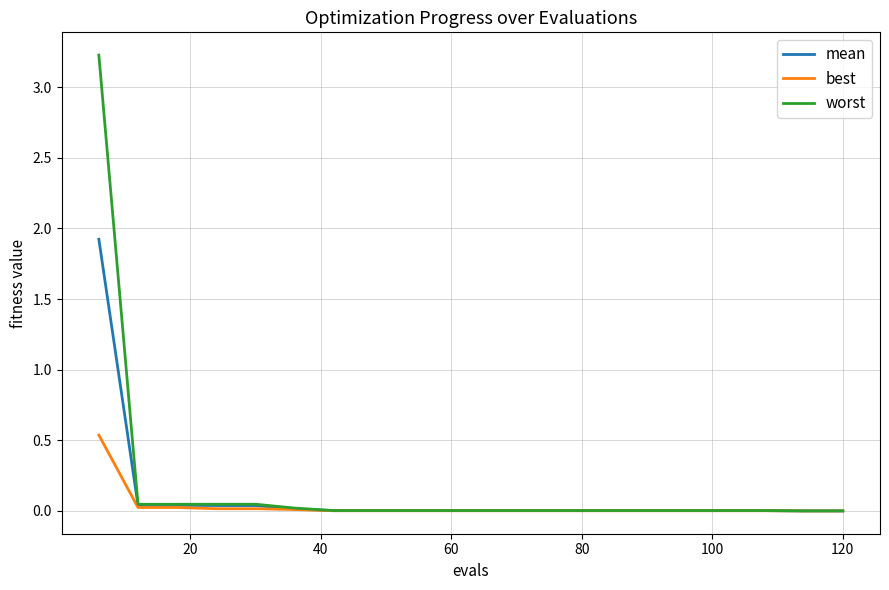

Does the chart have visible grid lines?

Yes